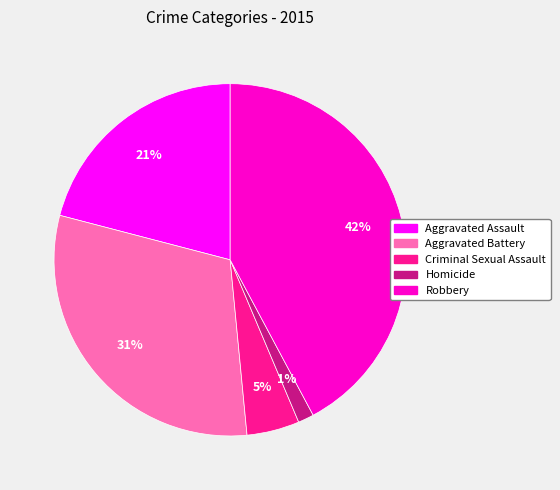

What percentage is the Homicide slice, to the nearest percent?

1%